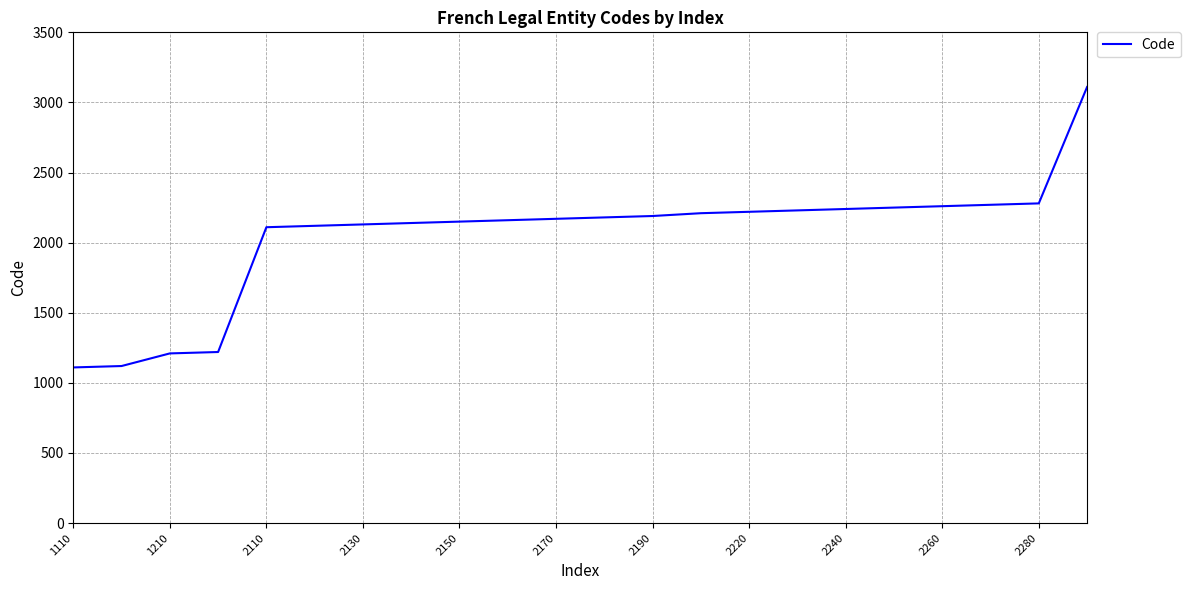

What is the difference between the maximum and minimum values?

2000